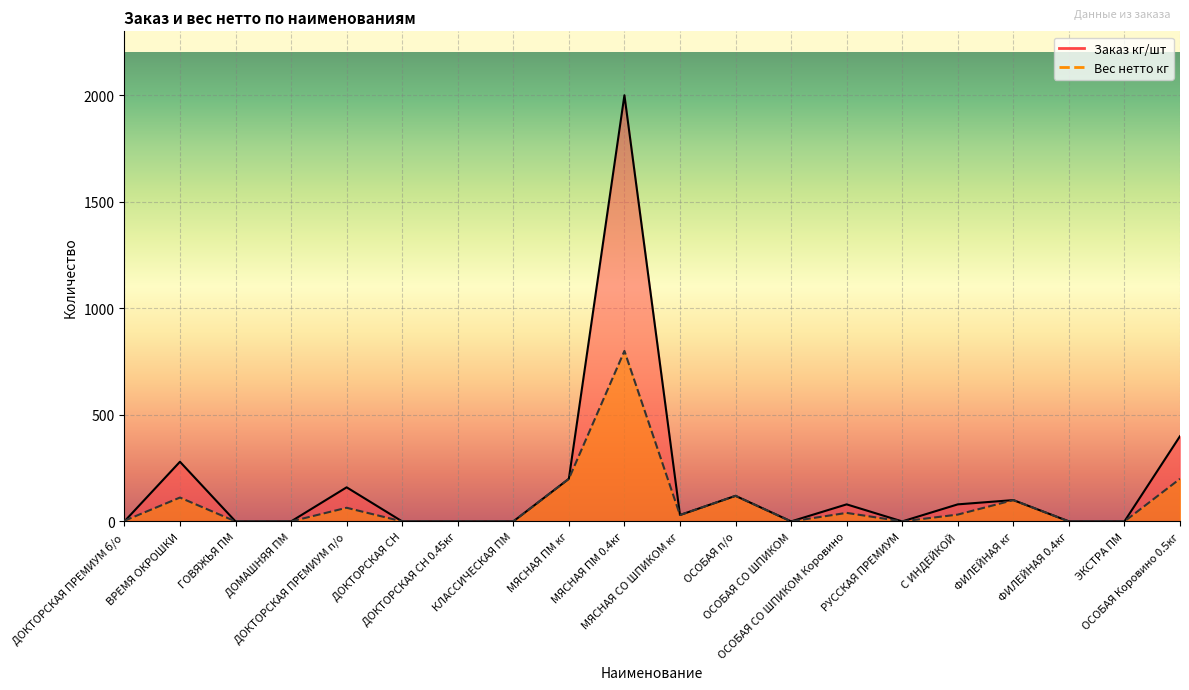

Which category has the lowest value in the Заказ кг/шт series?

ДОКТОРСКАЯ ПРЕМИУМ б/о